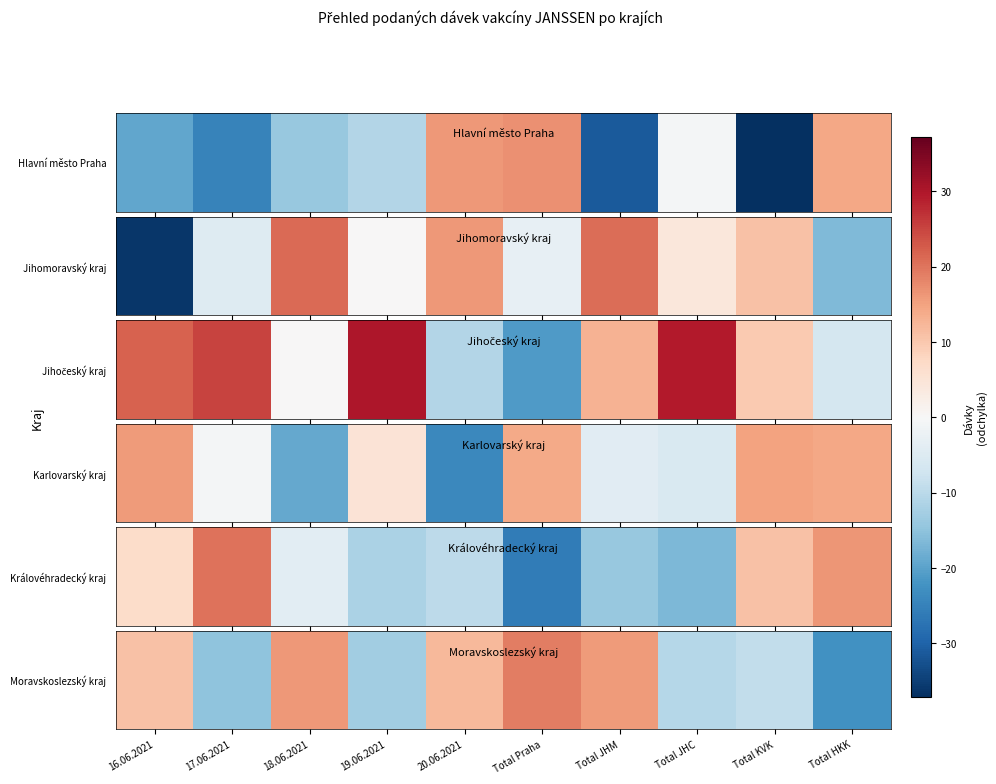

How many data points are above 10?

5